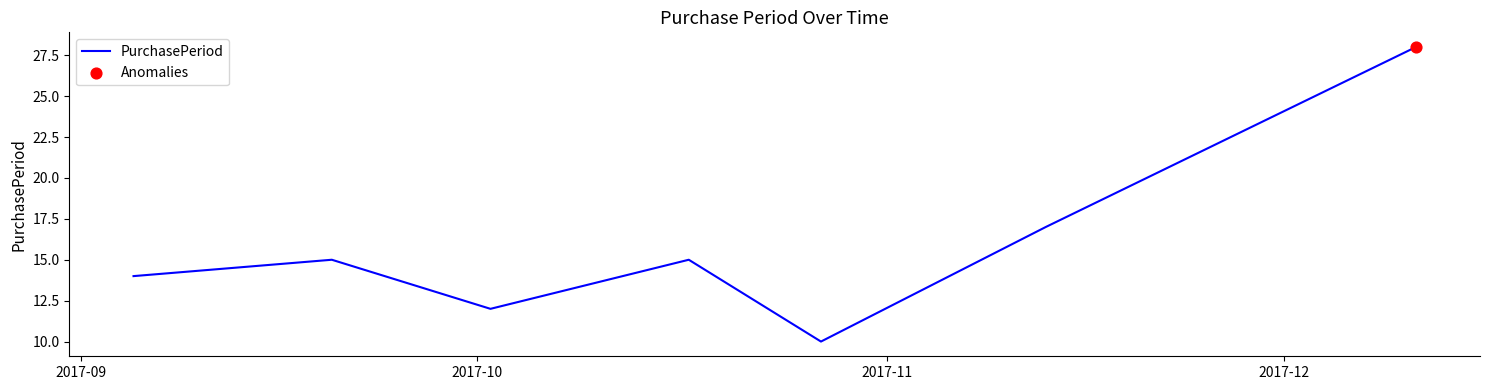

True or false: there are more than 1 points higher than both neighbors.

True